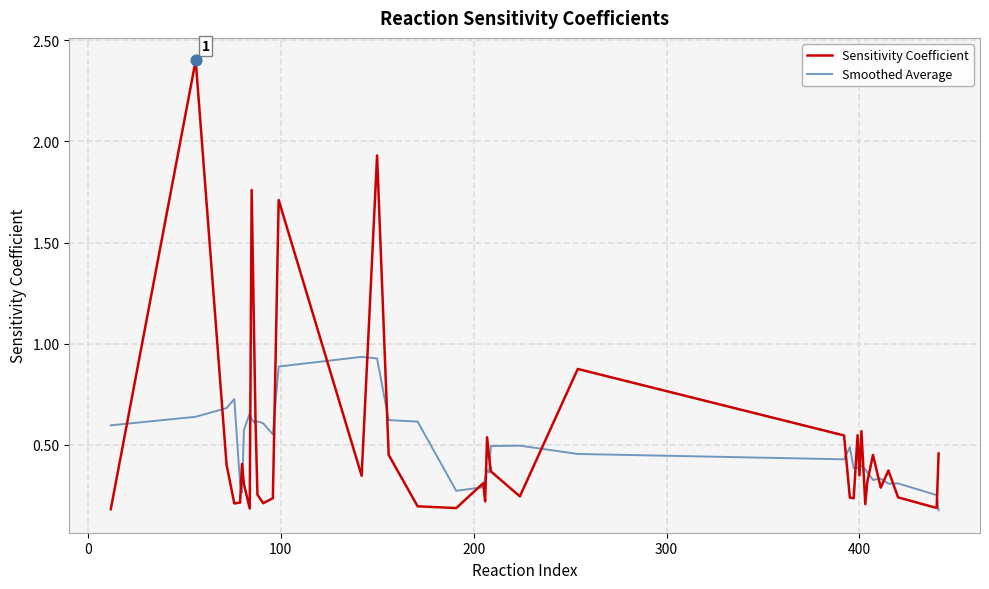

Which series has the largest range (max minus min)?

Sensitivity Coefficient